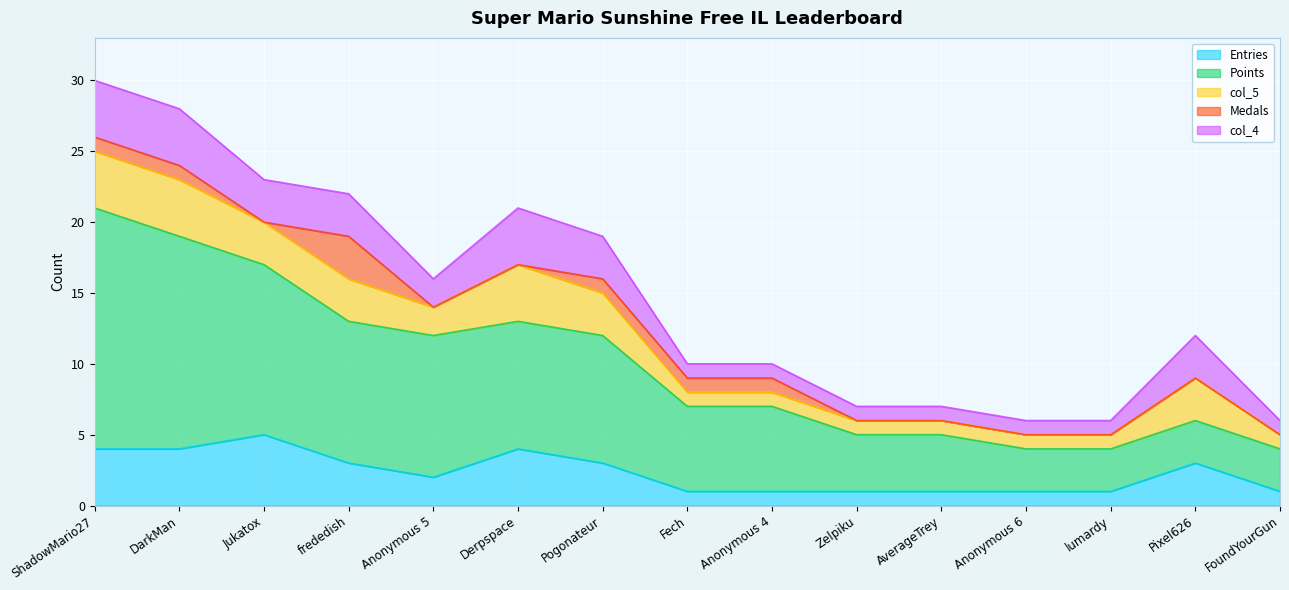

The value of Points at Anonymous 4 is 6. True or false?

True